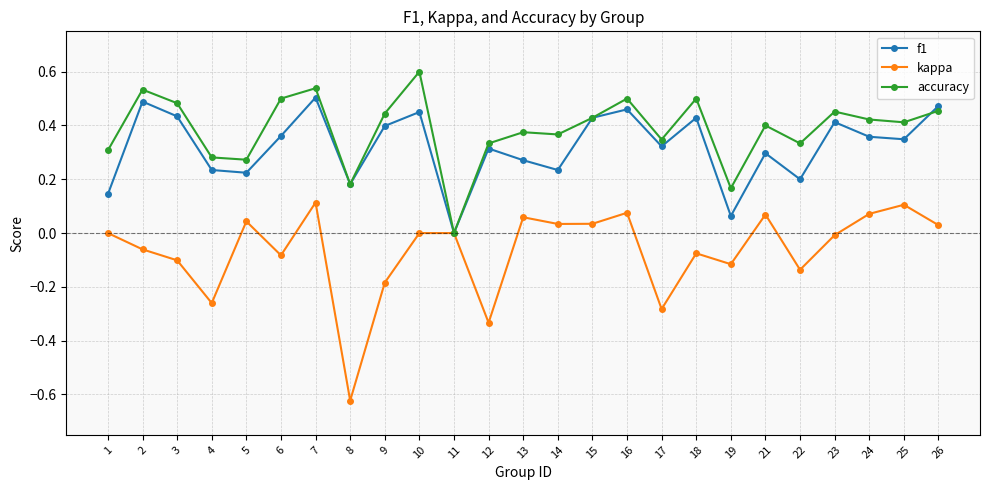

Which series changed the most between 4 and 13?

kappa